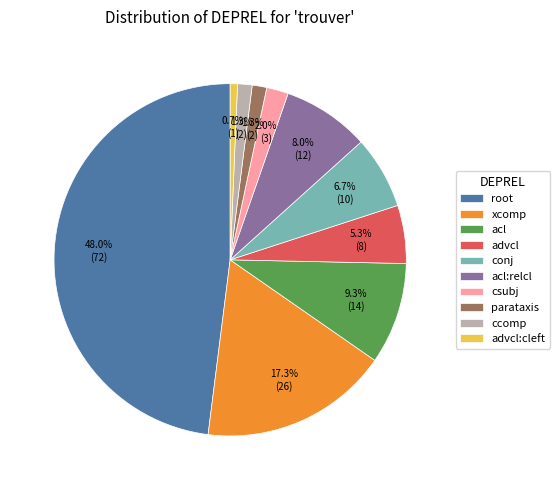

What percentage is the root slice, to the nearest percent?

48%